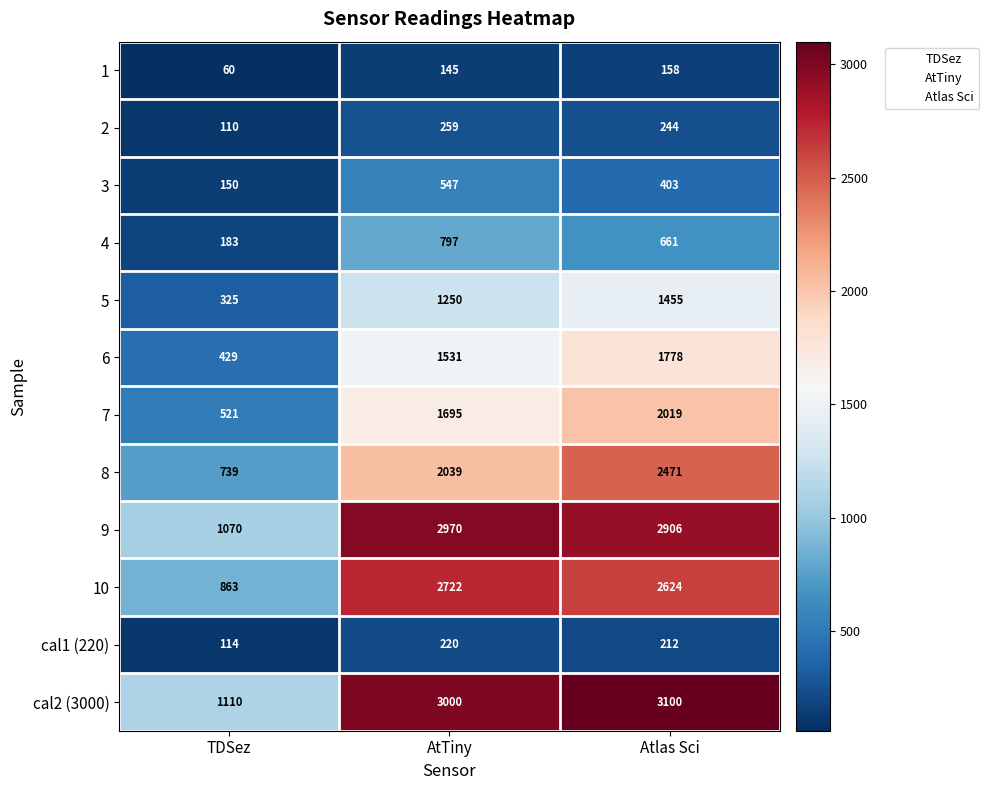

At which label is cal1 (220) closest to 167?

Atlas Sci